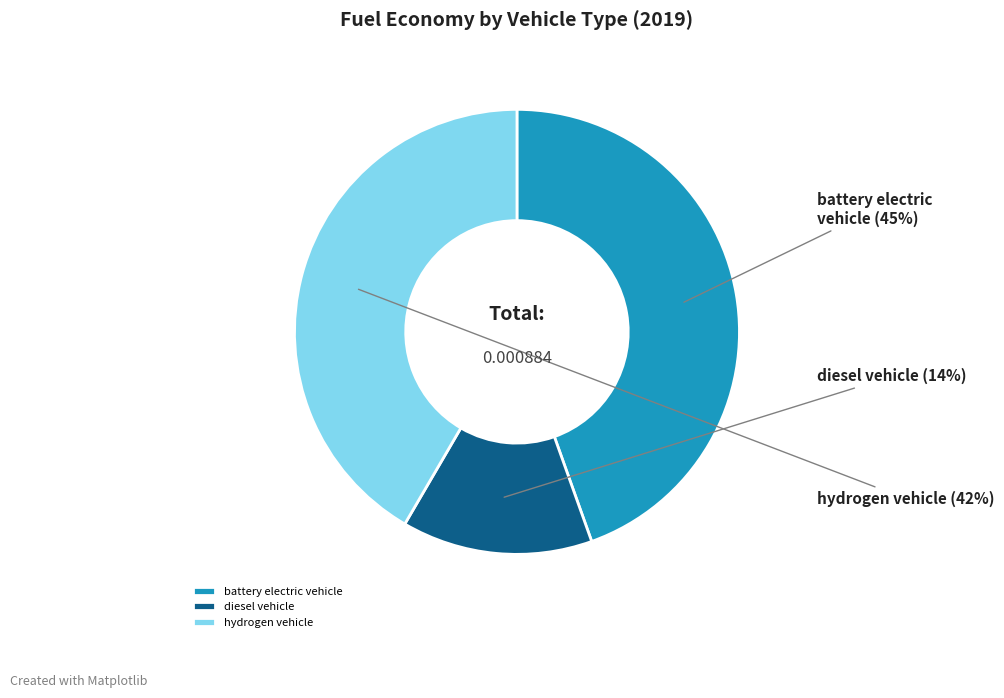

What is the largest slice in the pie chart?

battery electric vehicle